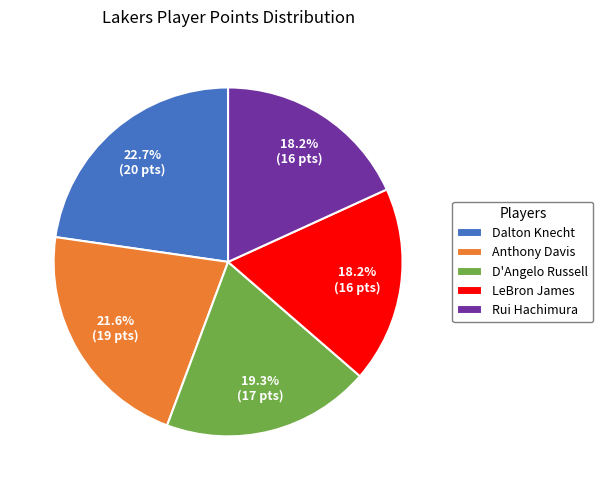

What is the largest slice in the pie chart?

Dalton Knecht